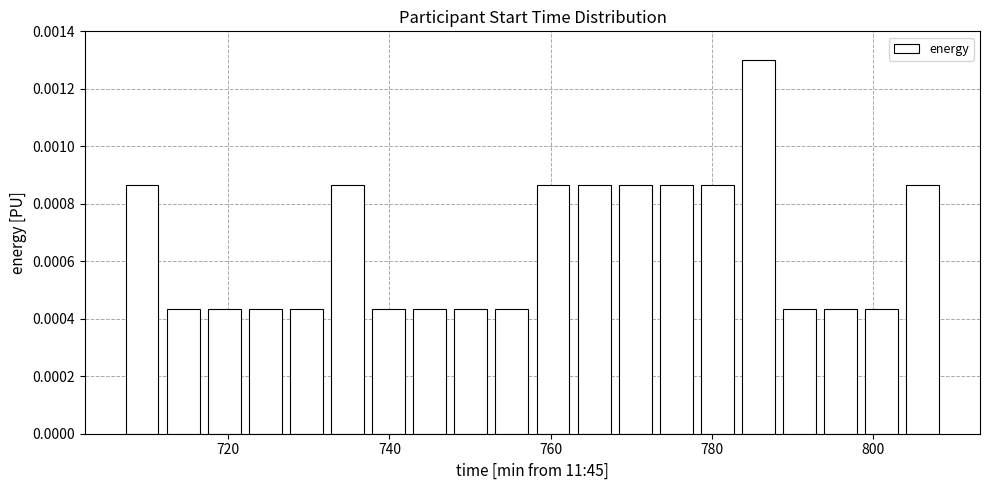

Read against the x-axis, roughly where is the centre of the tallest bar?

786